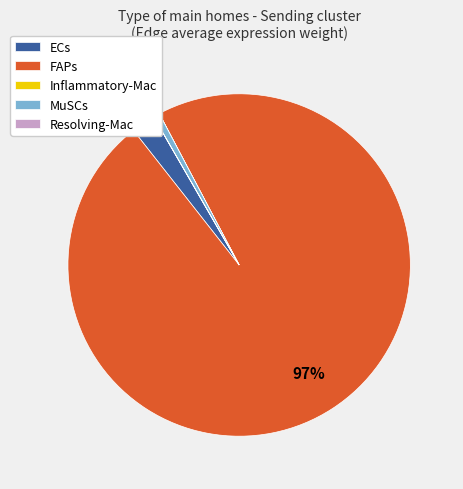

True or false: MuSCs accounts for 9% of the total.

False